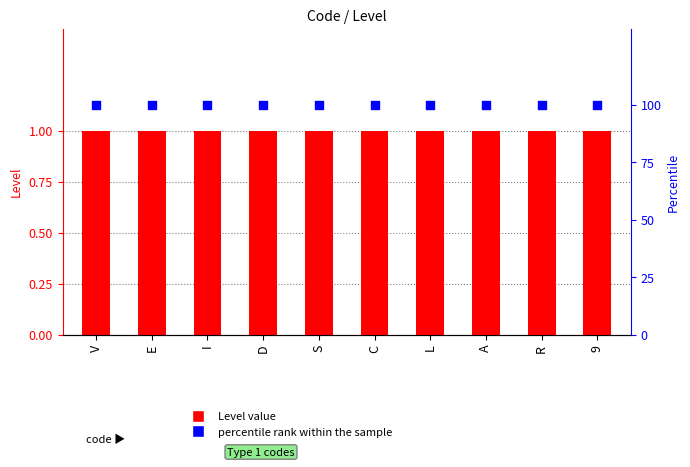

At how many categories does at least one series exceed 37?

10